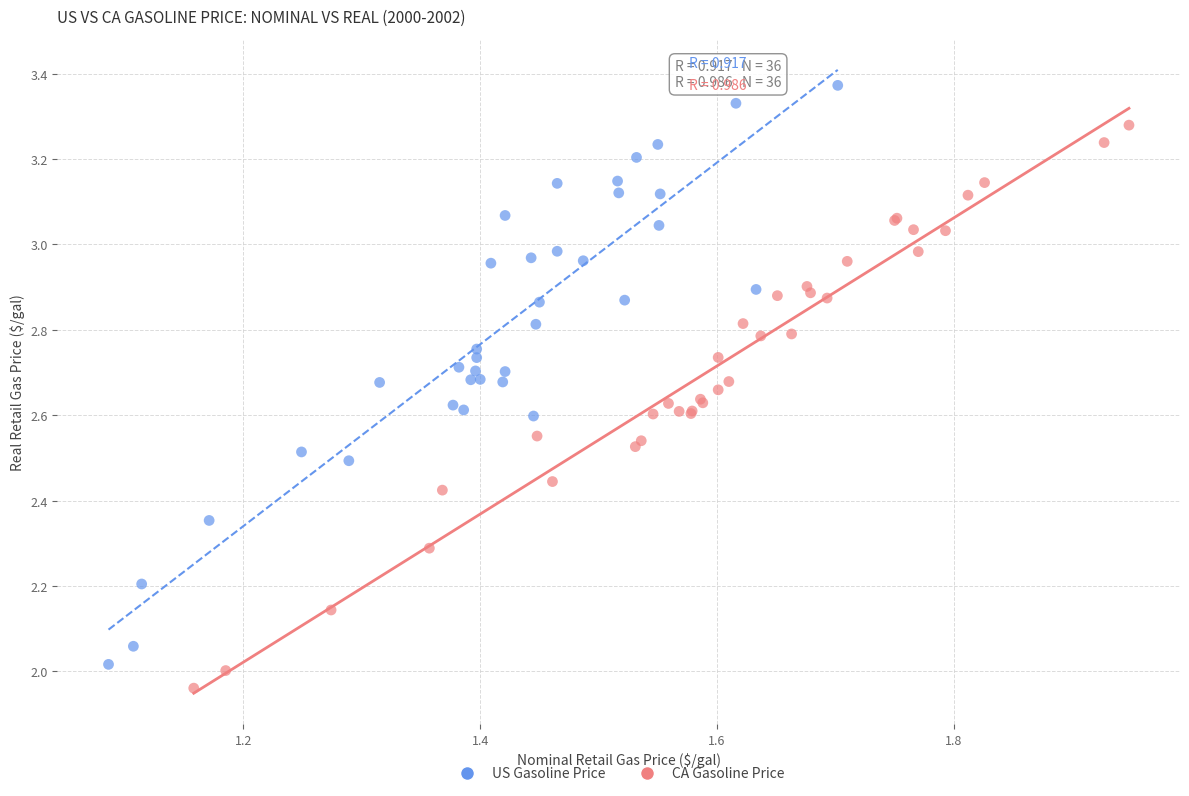

Which series reaches the maximum Y coordinate?

US Gasoline Price